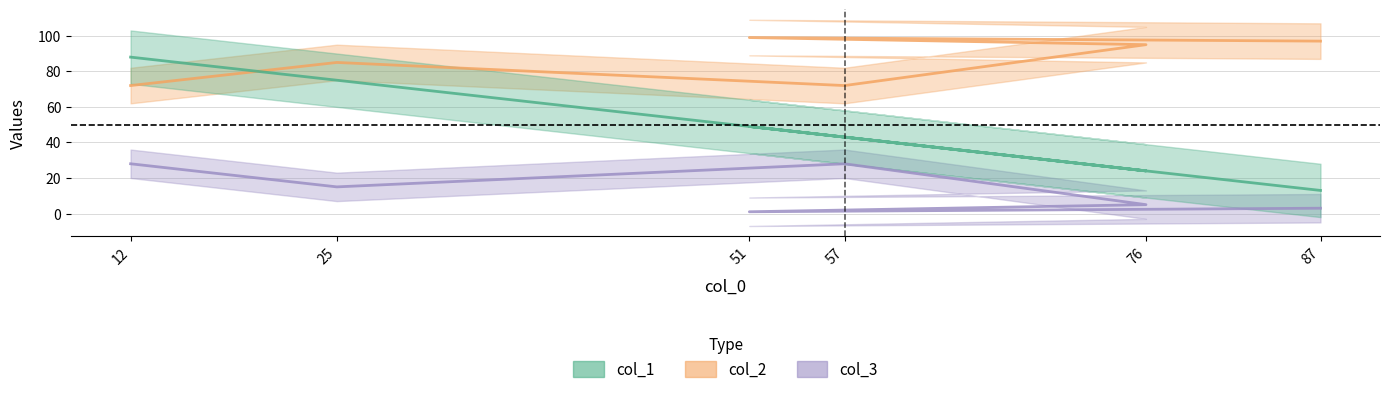

What is the highest value of the col_3 series?

99